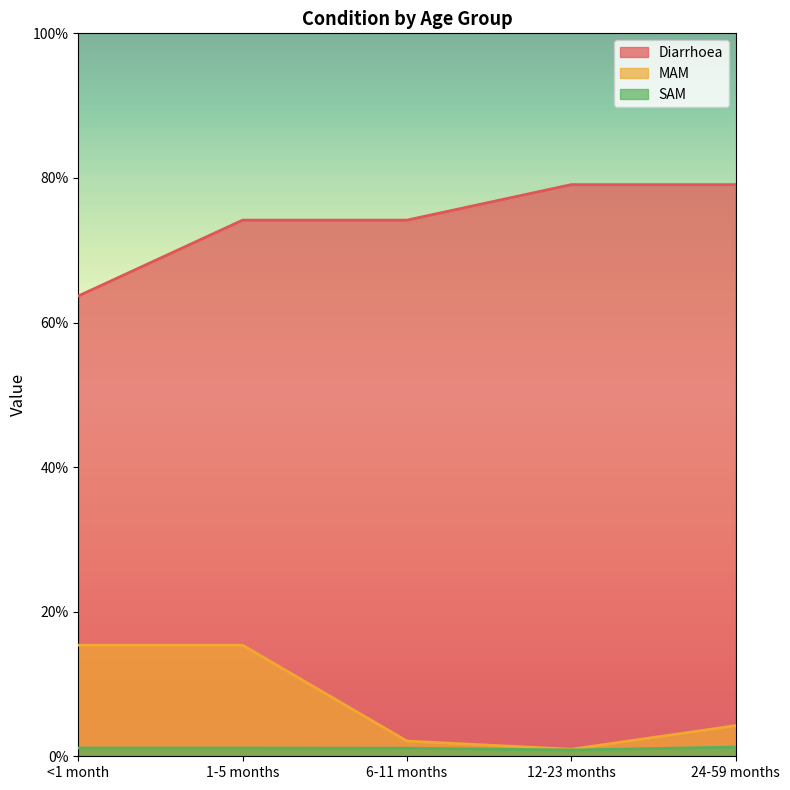

True or false: MAM and SAM intersect in this chart.

False